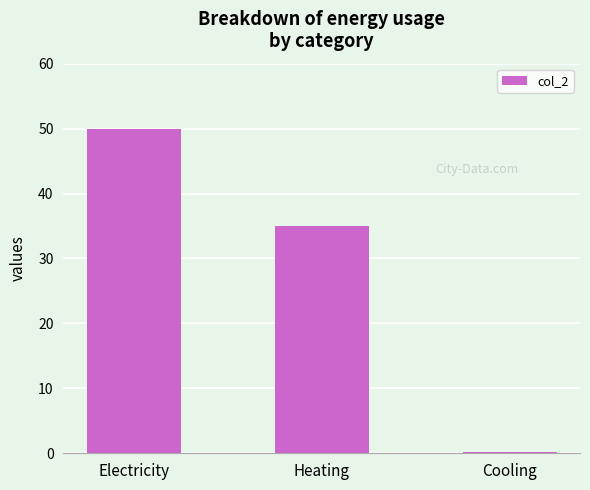

Rank the categories by value from highest to lowest.

Electricity, Heating, Cooling